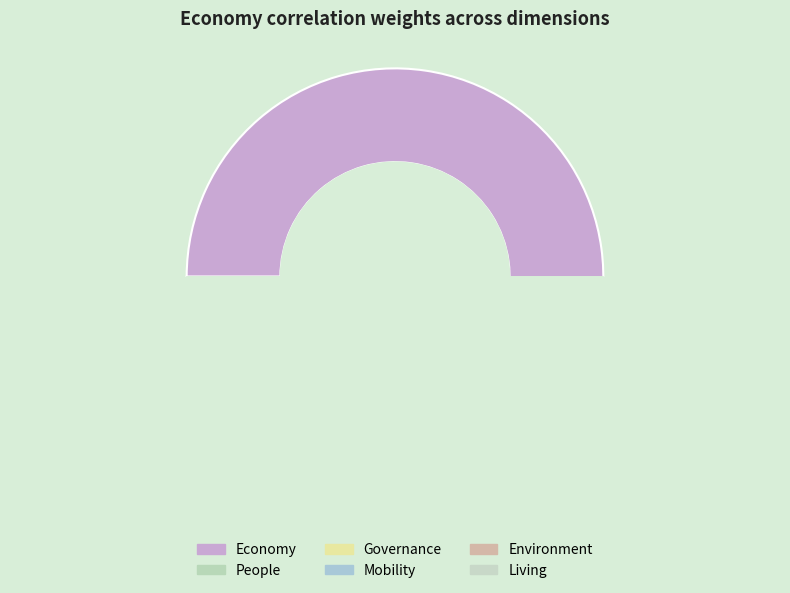

How much of the chart is everything except People?

91.3%